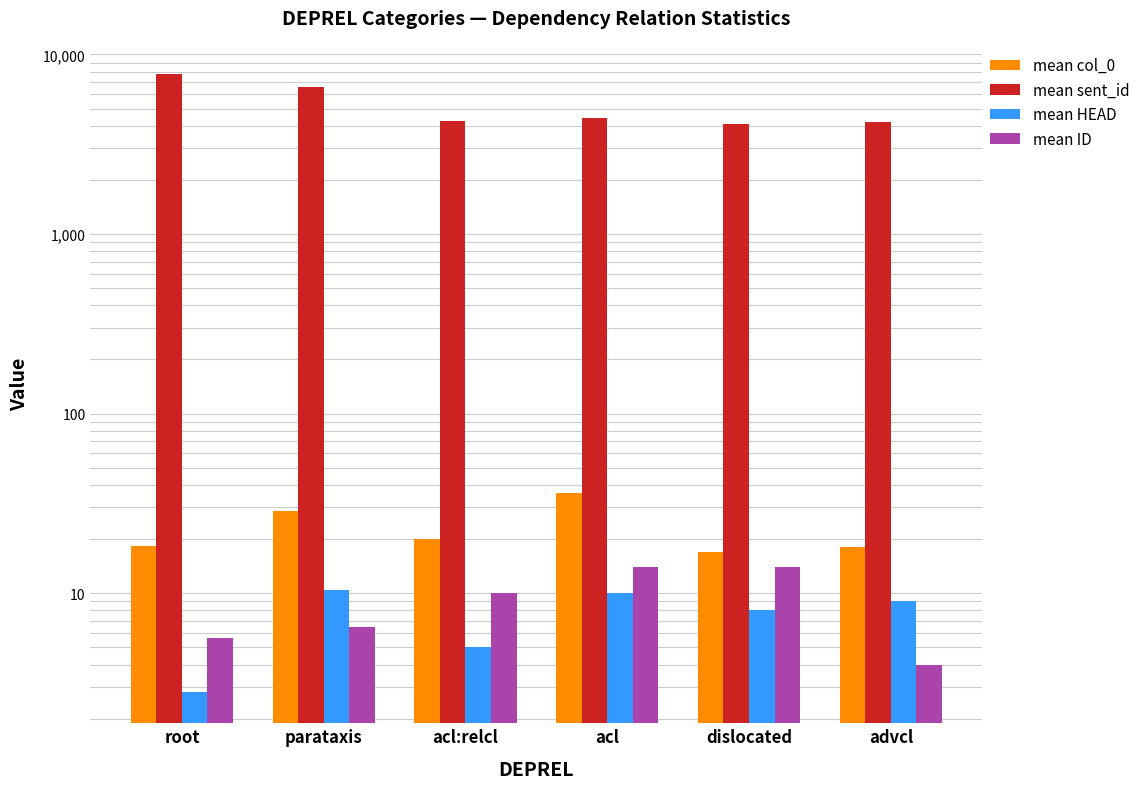

Reading left to right, what are all the values shown in this chart?

mean col_0: 18.2	28.5	20.0	36.0	17.0	18.0
mean sent_id: 7748.3	6558.4	4237.0	4449.0	4090.0	4223.0
mean HEAD: 2.8	10.4	5.0	10.0	8.0	9.0
mean ID: 5.6	6.5	10.0	14.0	14.0	4.0